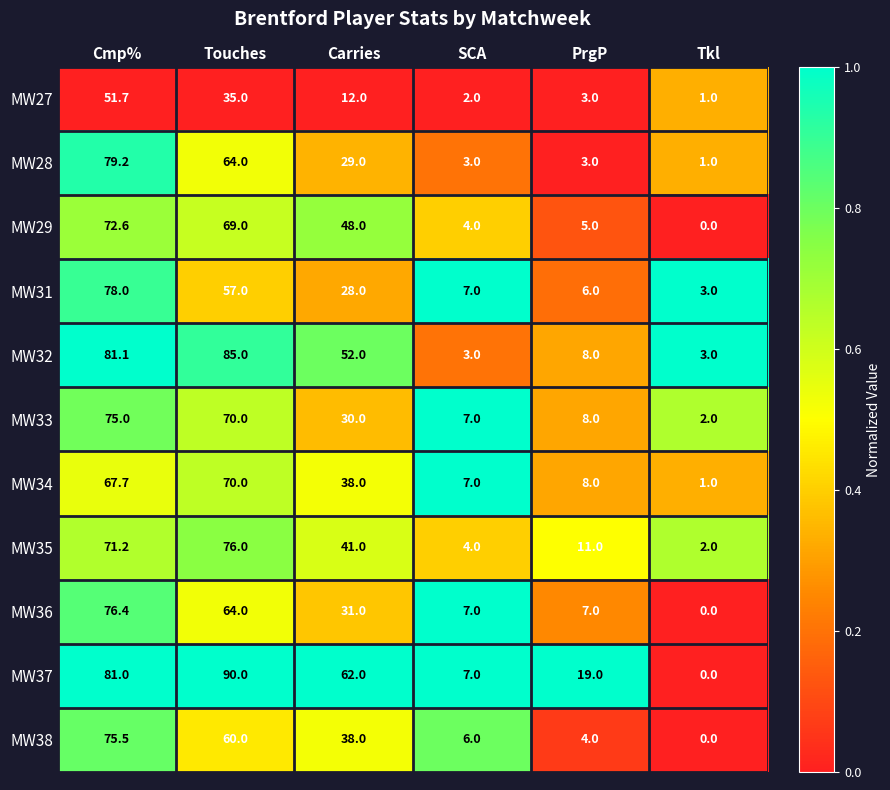

At which category is the sum across all series the highest?

Cmp%